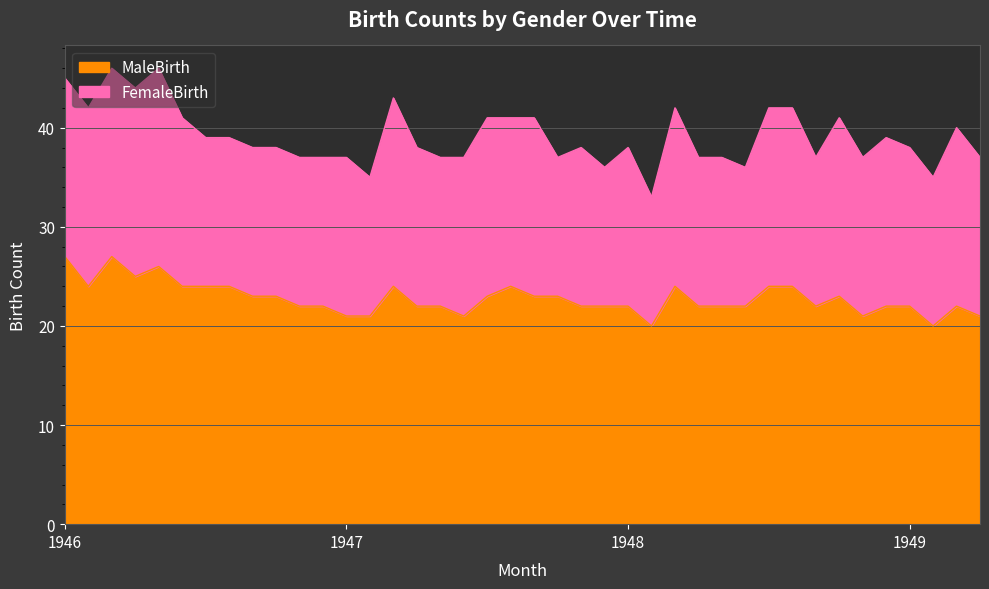

Does the chart display data point markers on the line(s)?

No